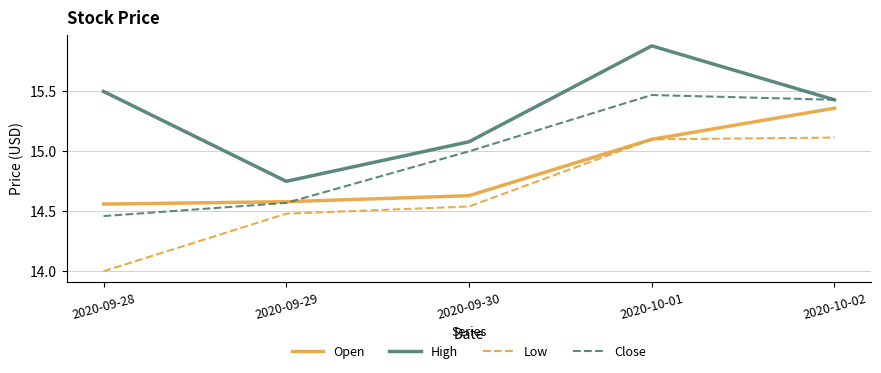

What is the total value across all series at 2020-09-29?

58.4